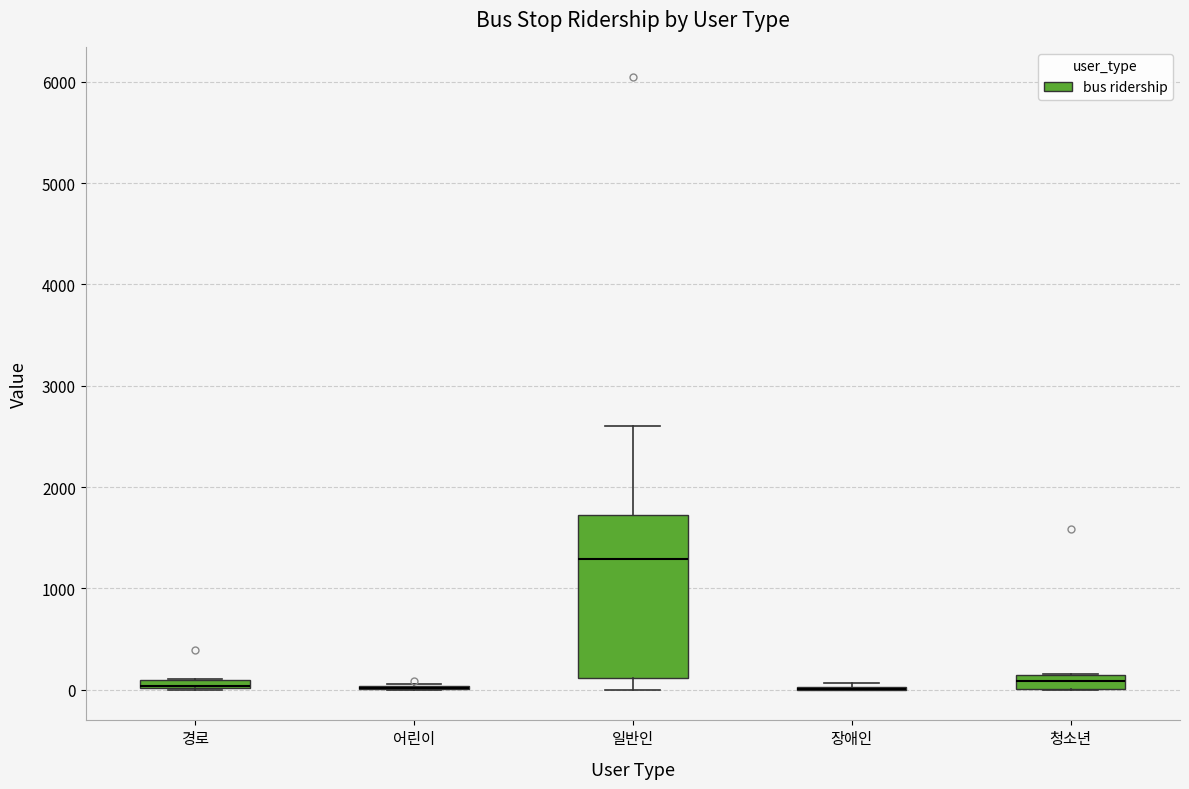

Where is the lower edge of the box for 경로 on the y-axis? The values are not printed on the chart, so give them approximately, as read against the axis.

0